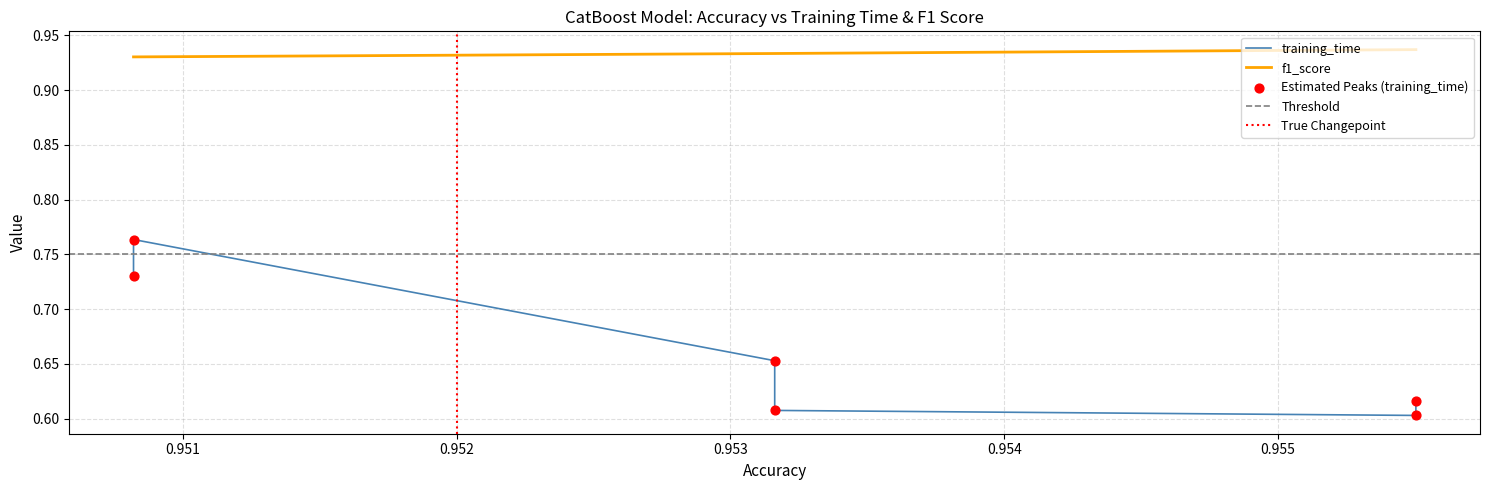

Is the value of f1_score at median_minmax greater than the value of training_time at mean_minmax?

Yes